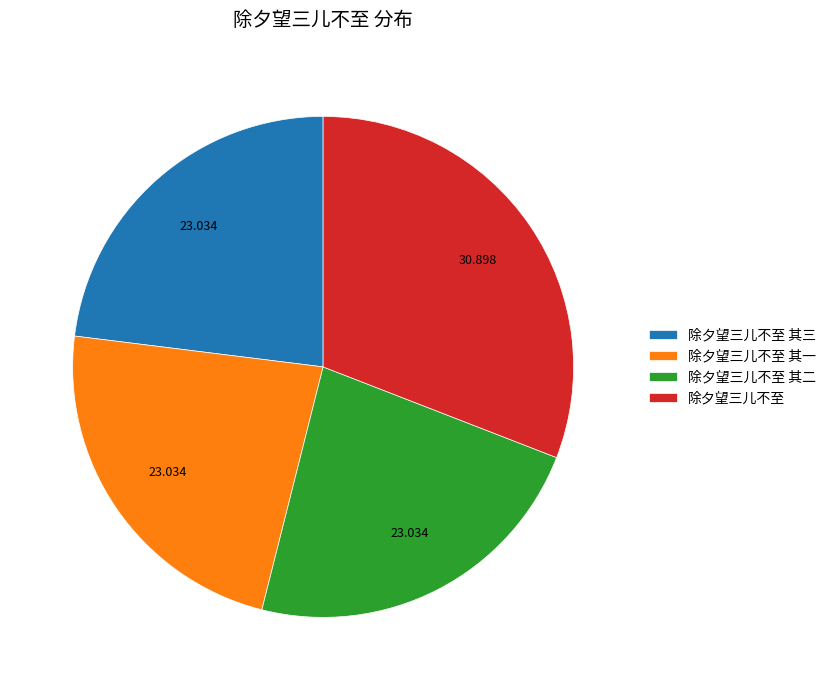

Is it true that 除夕望三儿不至 is 31% of the pie?

True